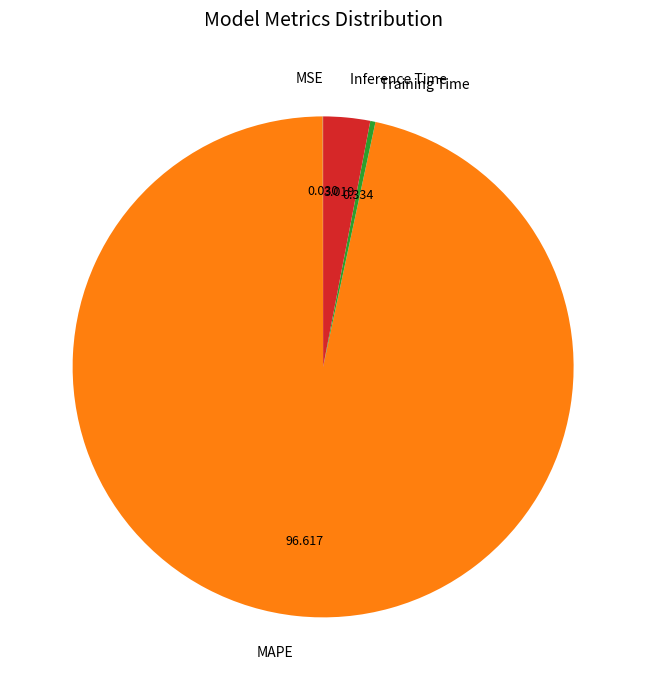

Does MAPE account for over 50% of the chart?

Yes